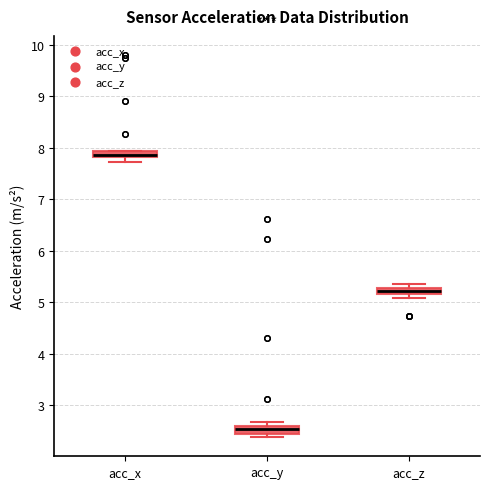

Which box's median line is the highest?

acc_x